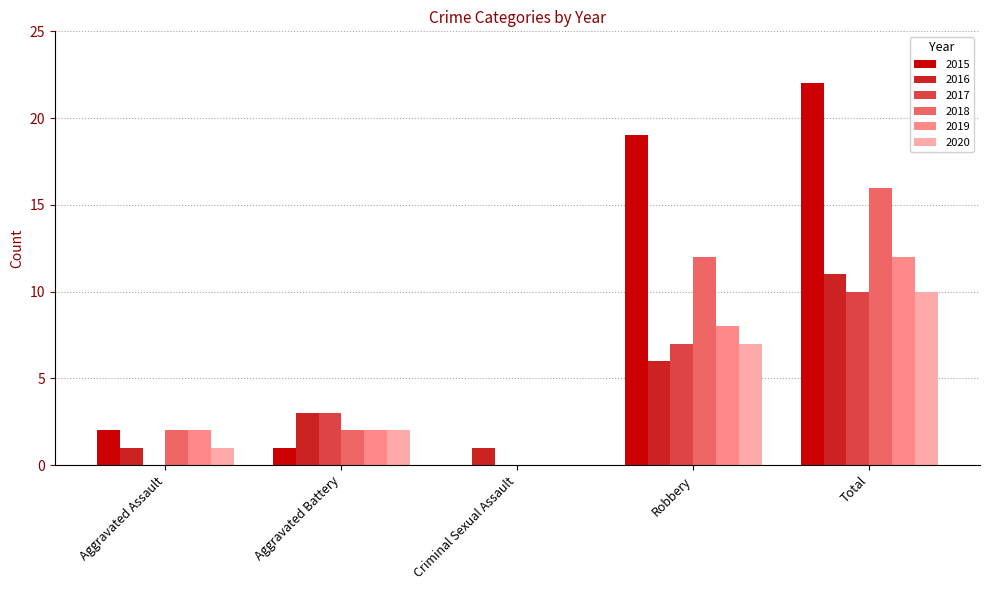

The value of 2020 at Robbery is 10. True or false?

False